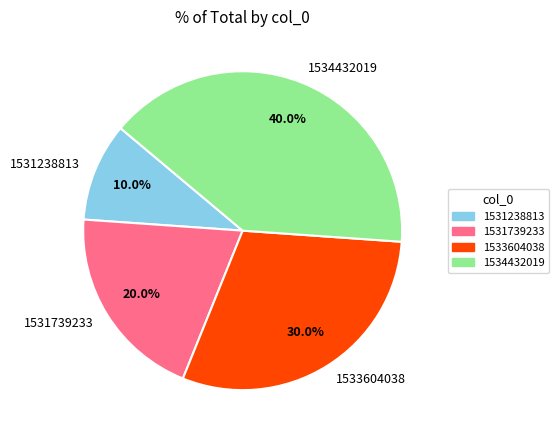

Which category has the biggest portion of the pie?

1534432019